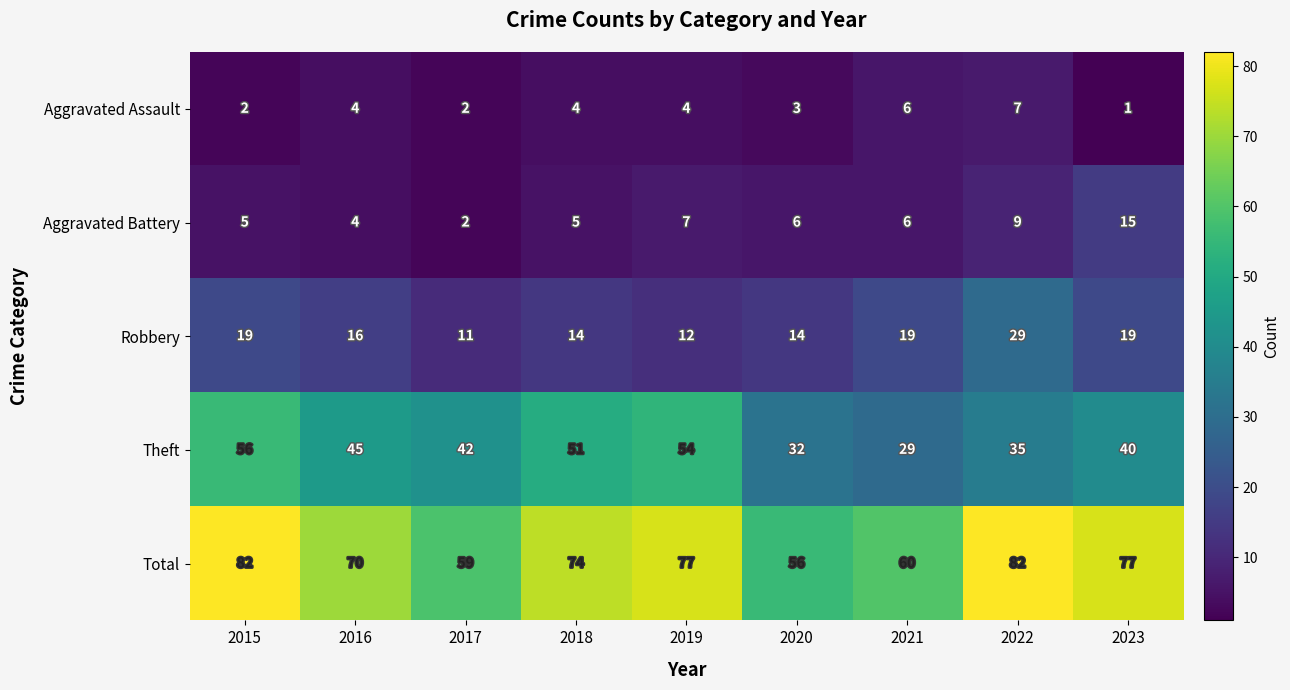

At which category does the chart reach its minimum across all series?

2023